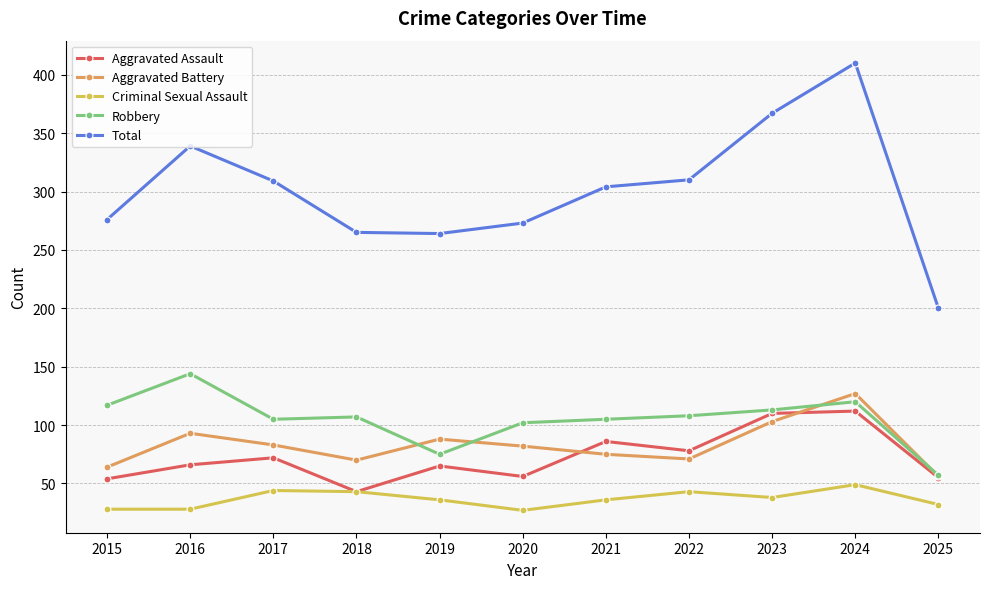

Between 2023 and 2025, which series saw the biggest shift?

Total